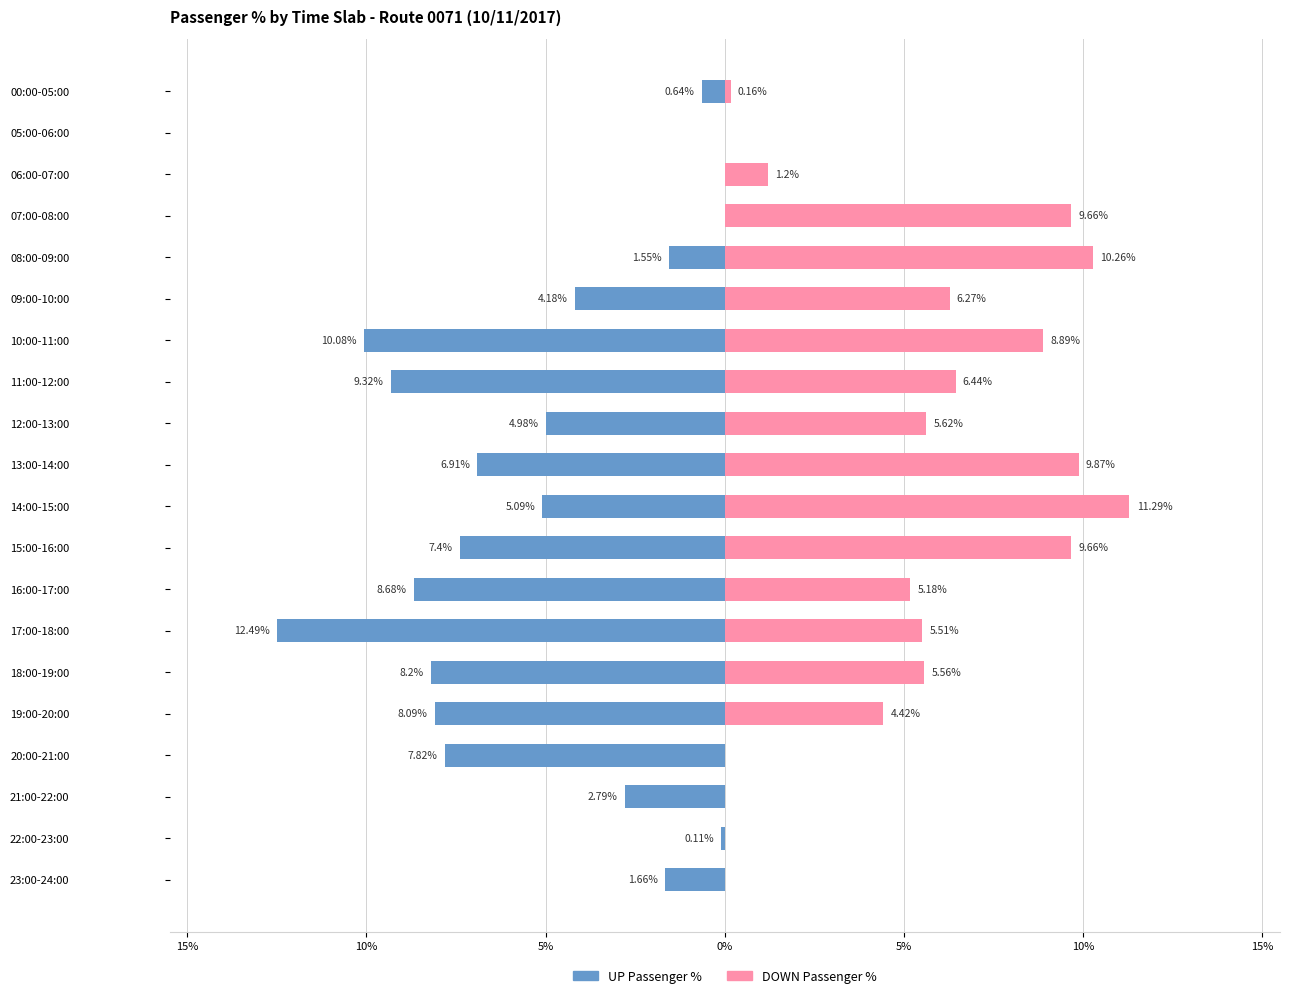

The DOWN Passenger % series shows -5.3 at 05:00-06:00. True or false?

False